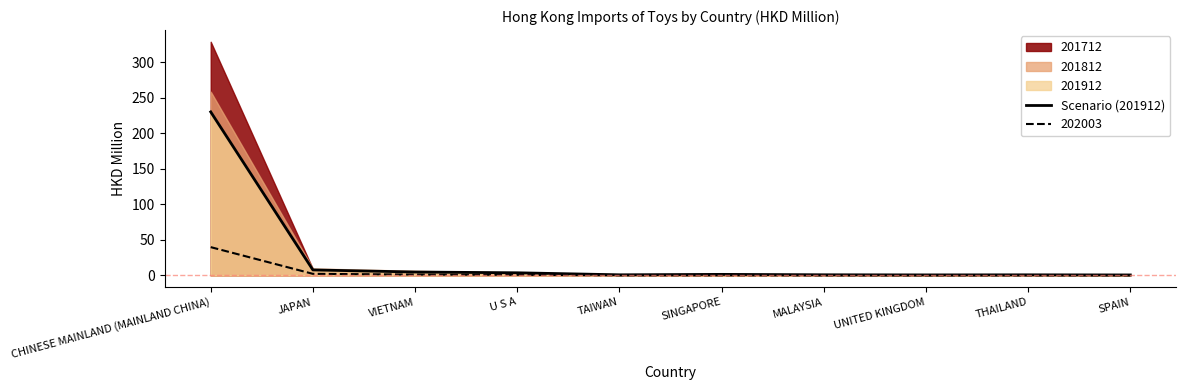

True or false: the data shows 1.5 at MALAYSIA.

False